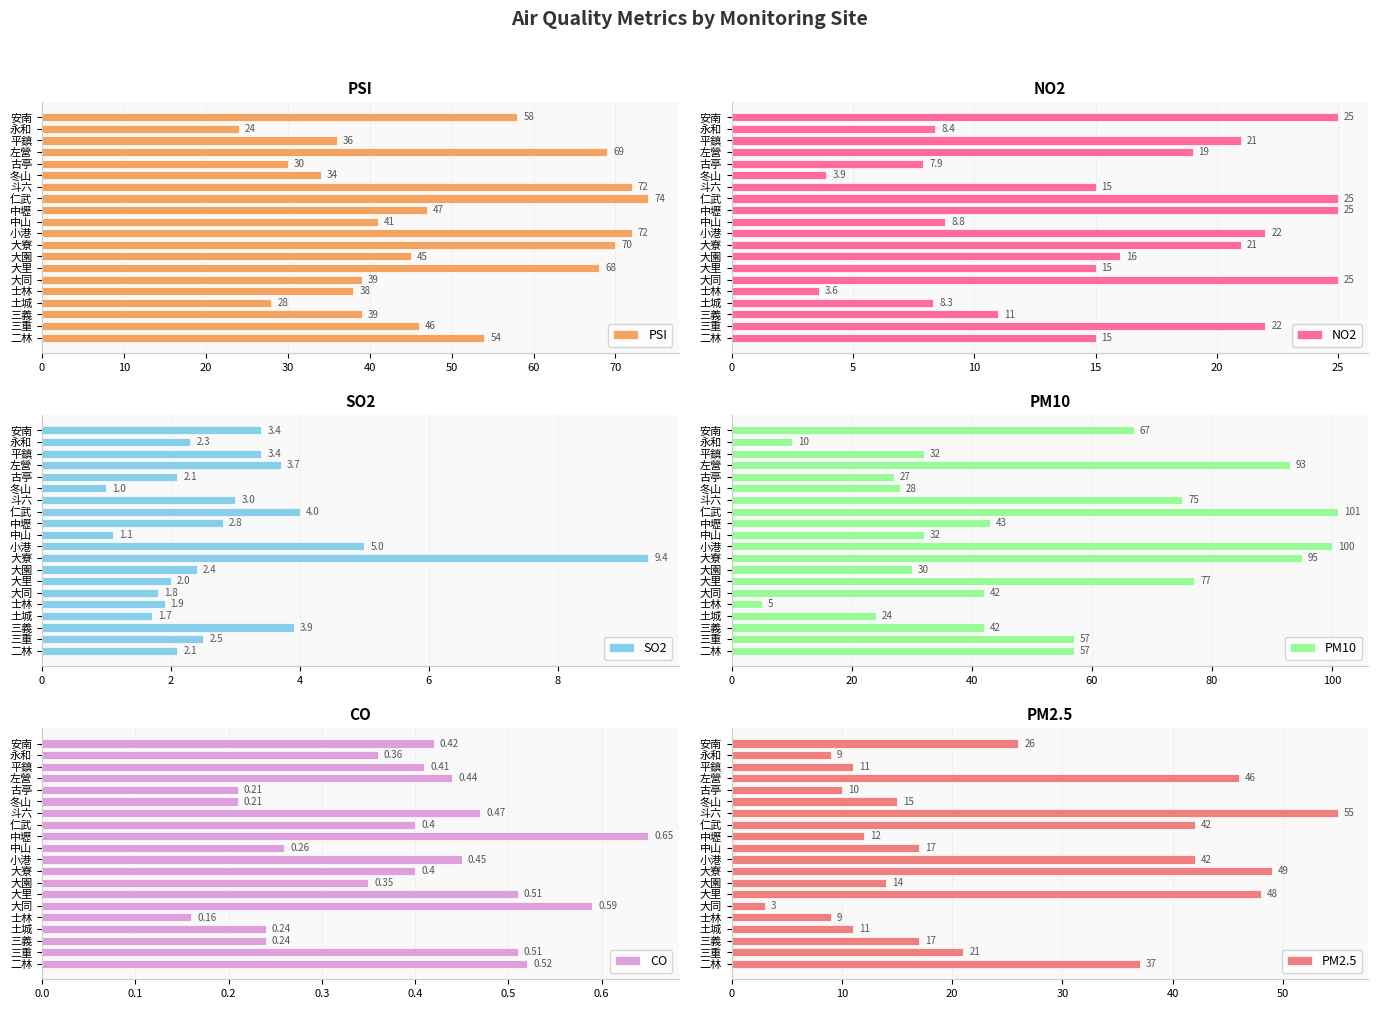

What is the sum of all PSI values?

984